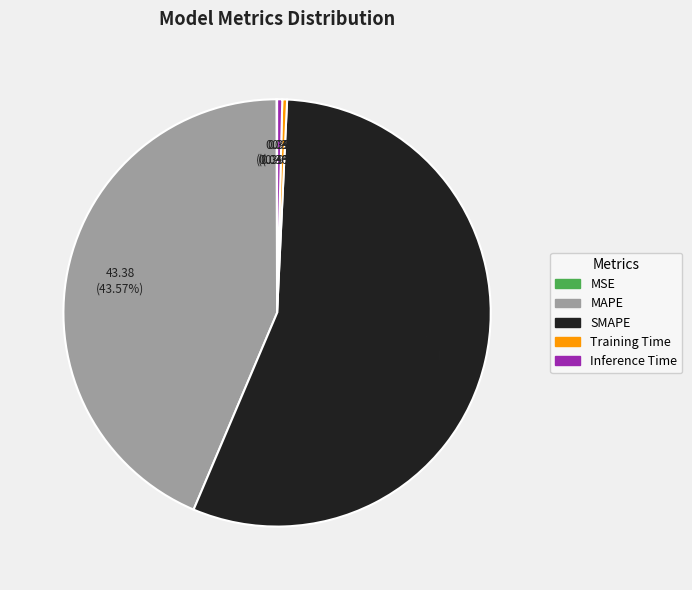

To the nearest percent, what portion does SMAPE represent?

56%